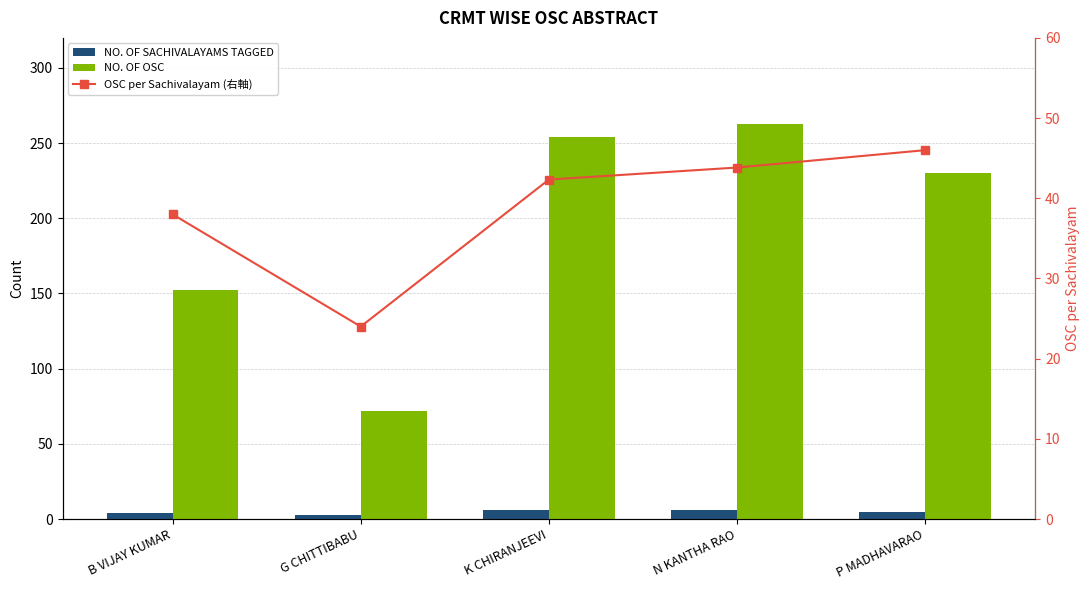

Which has a higher value, K CHIRANJEEVI or N KANTHA RAO?

K CHIRANJEEVI